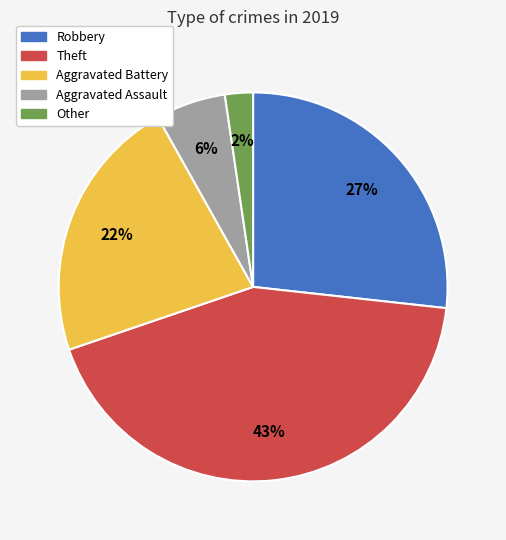

How many segments does this pie chart have?

5